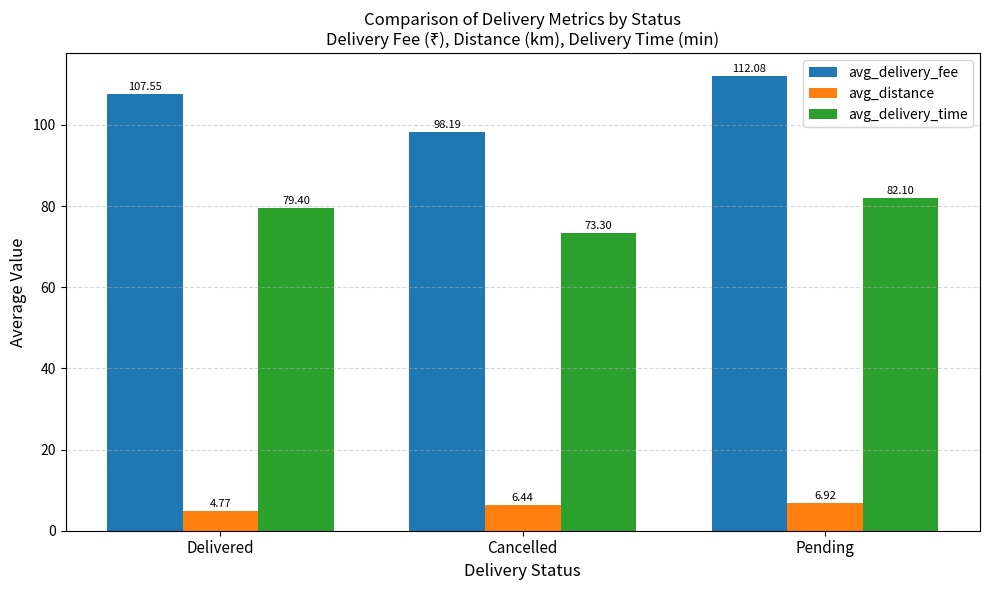

At which label does avg_delivery_time first exceed 79?

Delivered